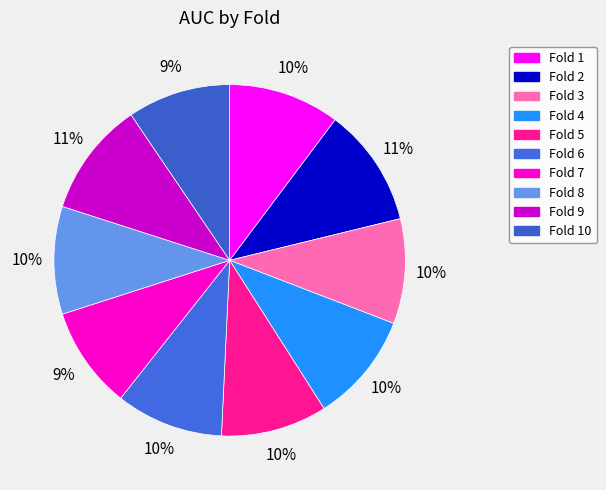

Rank the categories by value from highest to lowest.

Fold 2, Fold 9, Fold 1, Fold 4, Fold 8, Fold 6, Fold 5, Fold 3, Fold 10, Fold 7